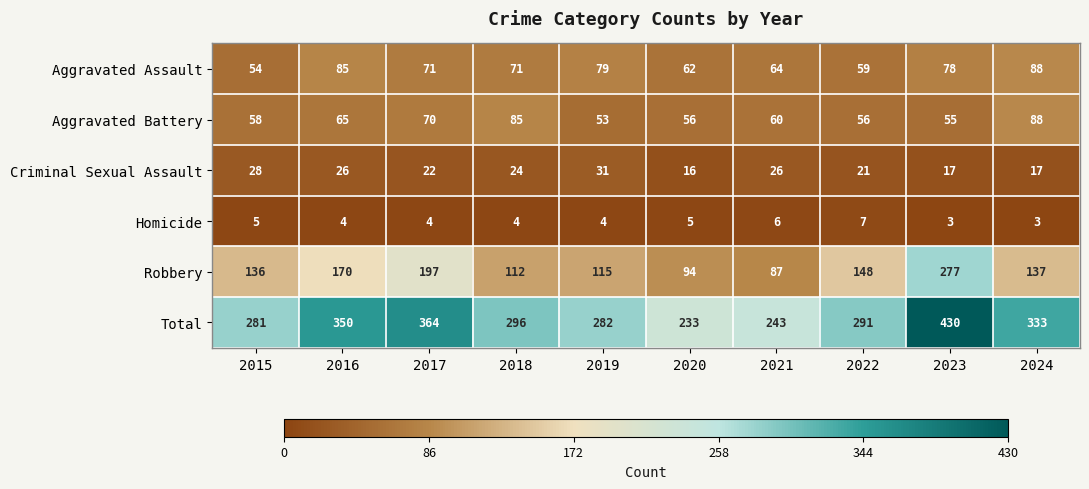

What is the spread (max minus min) of values at 2020?

228